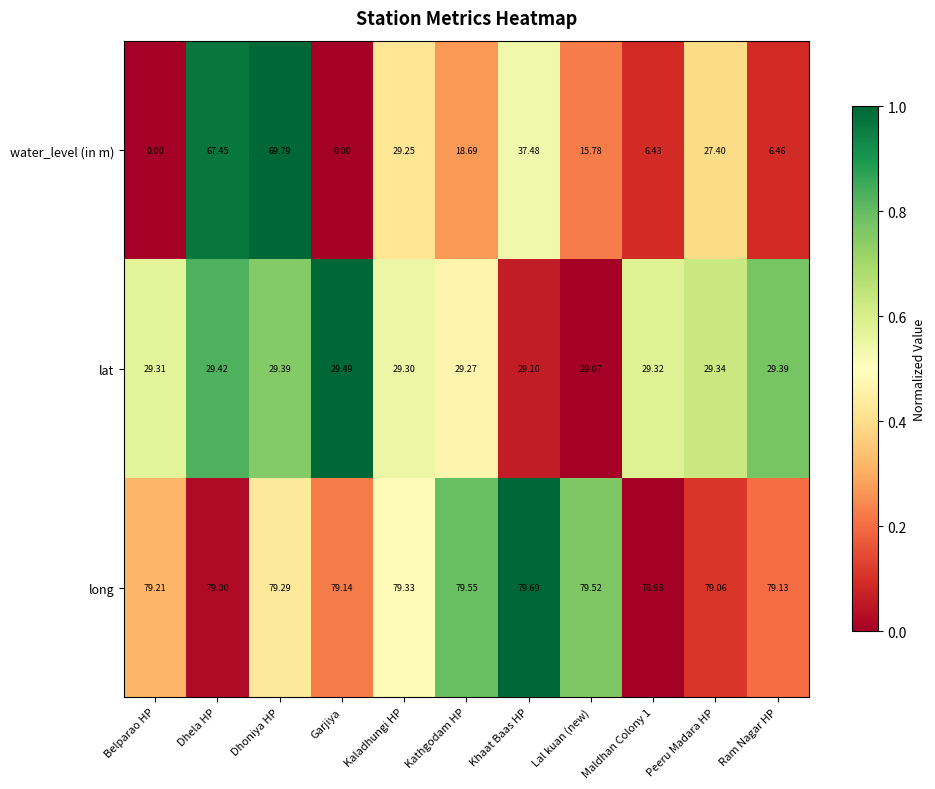

Which series has the largest total across all categories?

long